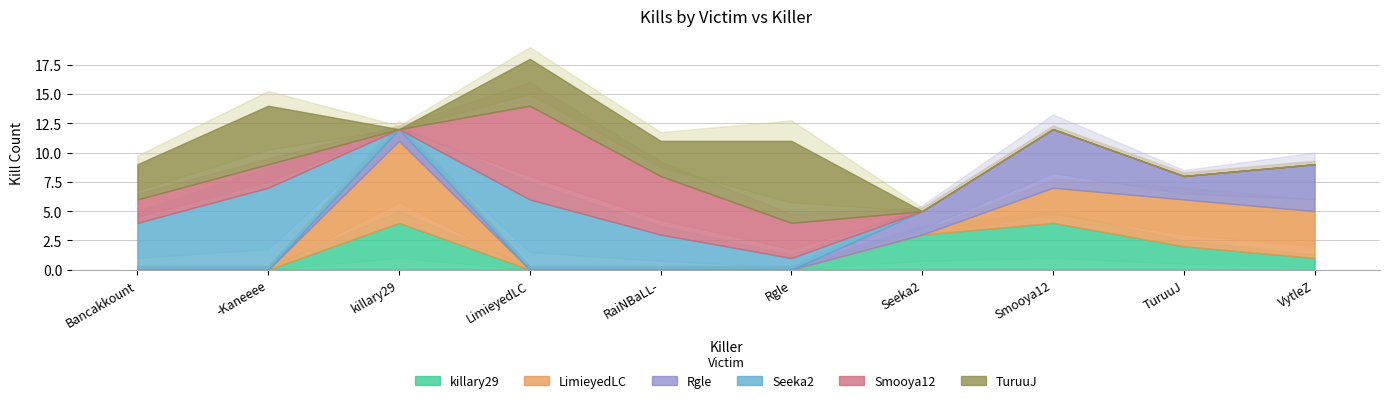

Between which two adjacent categories do LimieyedLC and Smooya12 first intersect?

-Kaneeee and killary29